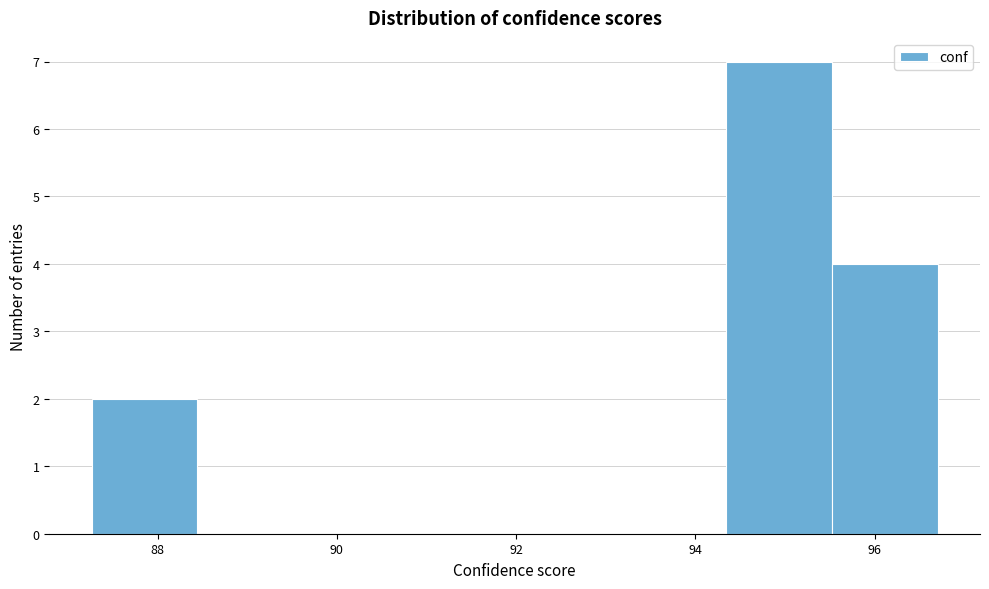

What is the height of the bar covering 95.6 to 96.8 on the x-axis? Neither the bar edges nor the heights are printed on the chart, so give them approximately, as read against the axes.

4